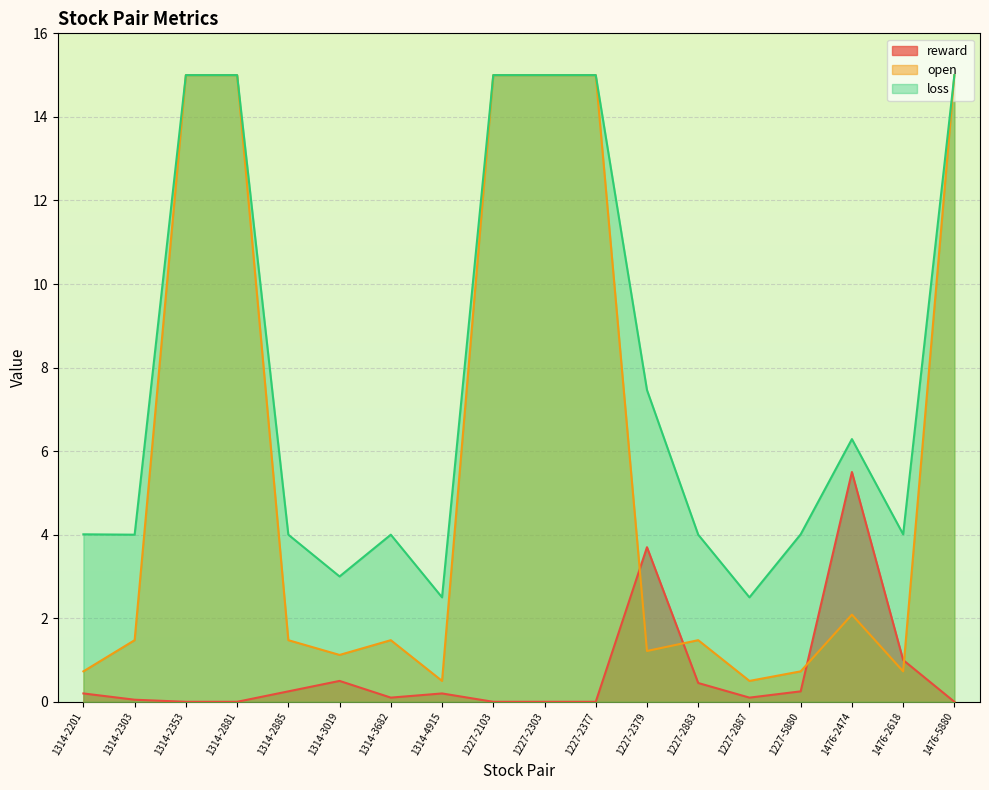

What position from the left is 1314-4915?

8